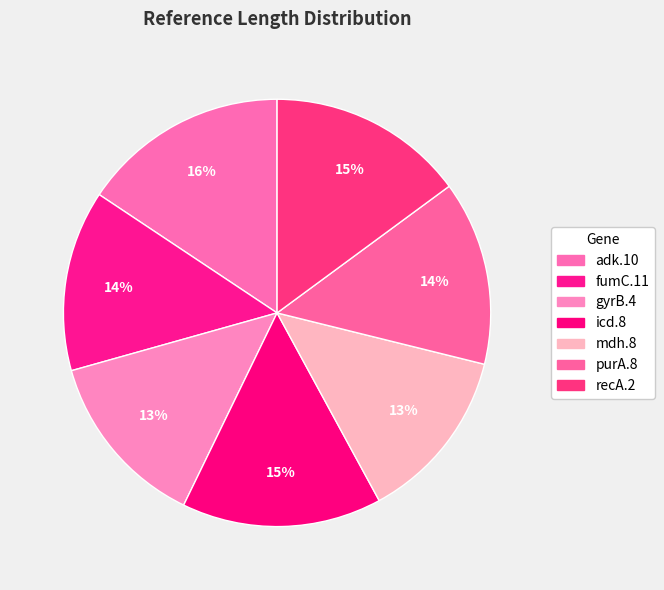

Is there a majority slice in this chart?

No